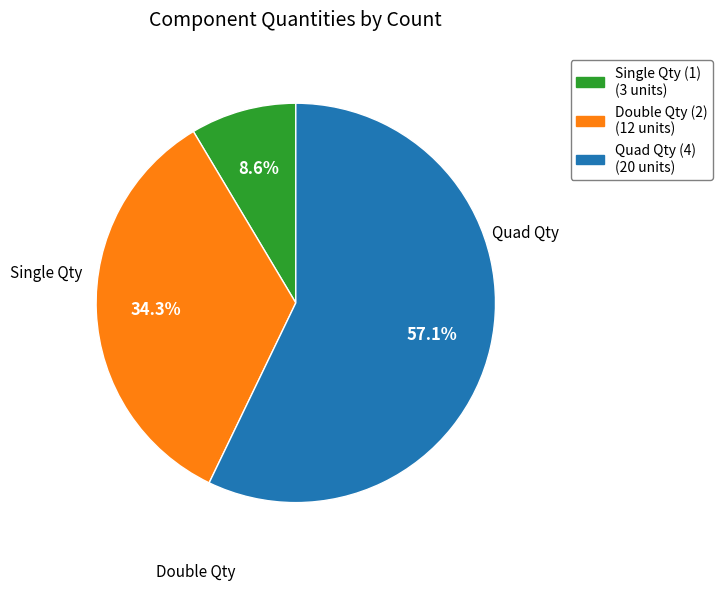

Is there a majority slice in this chart?

Yes